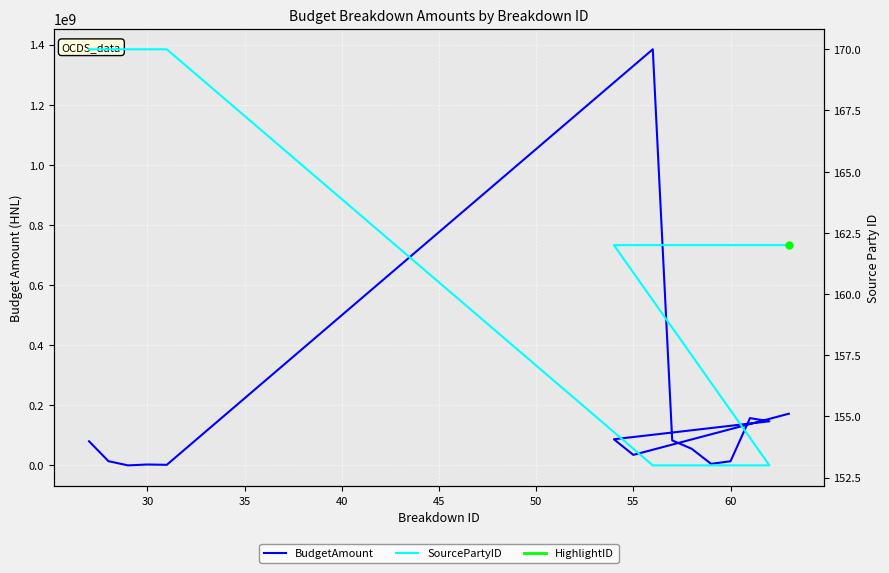

True or false: BudgetAmount has more than 0 points higher than both neighbors.

True